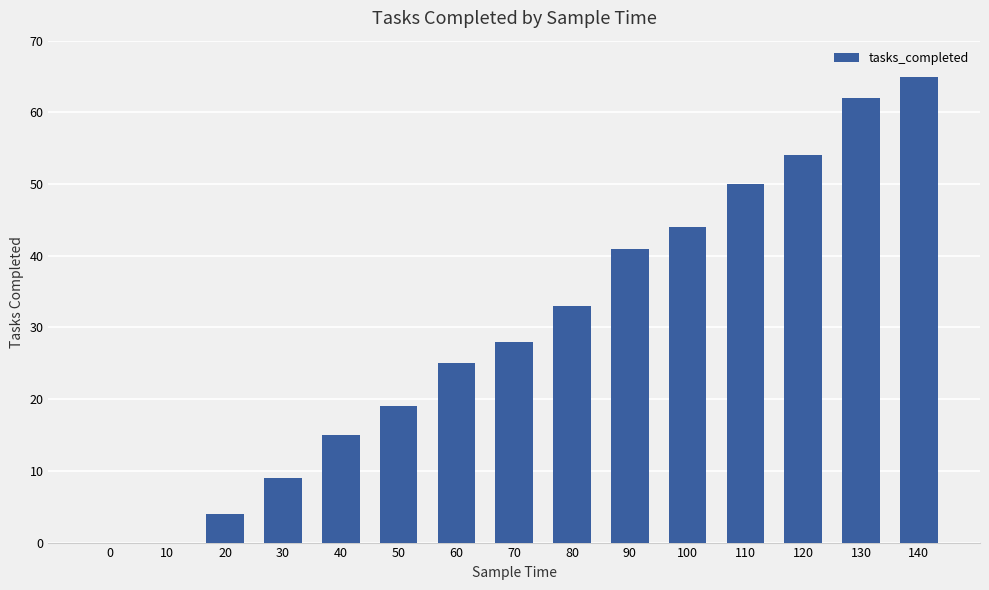

Count the number of data series in this chart.

1